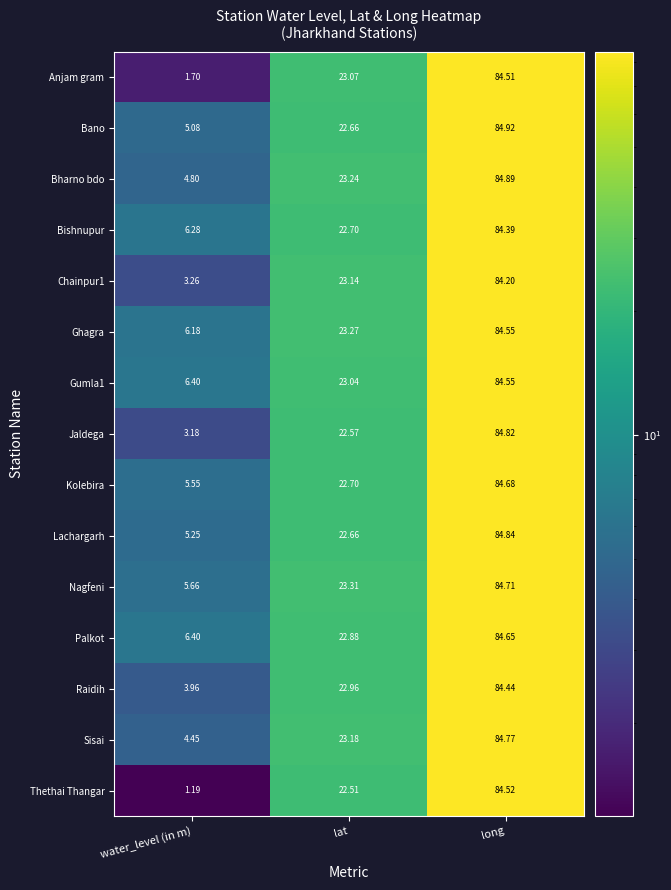

Which series has the largest total across all categories?

Ghagra